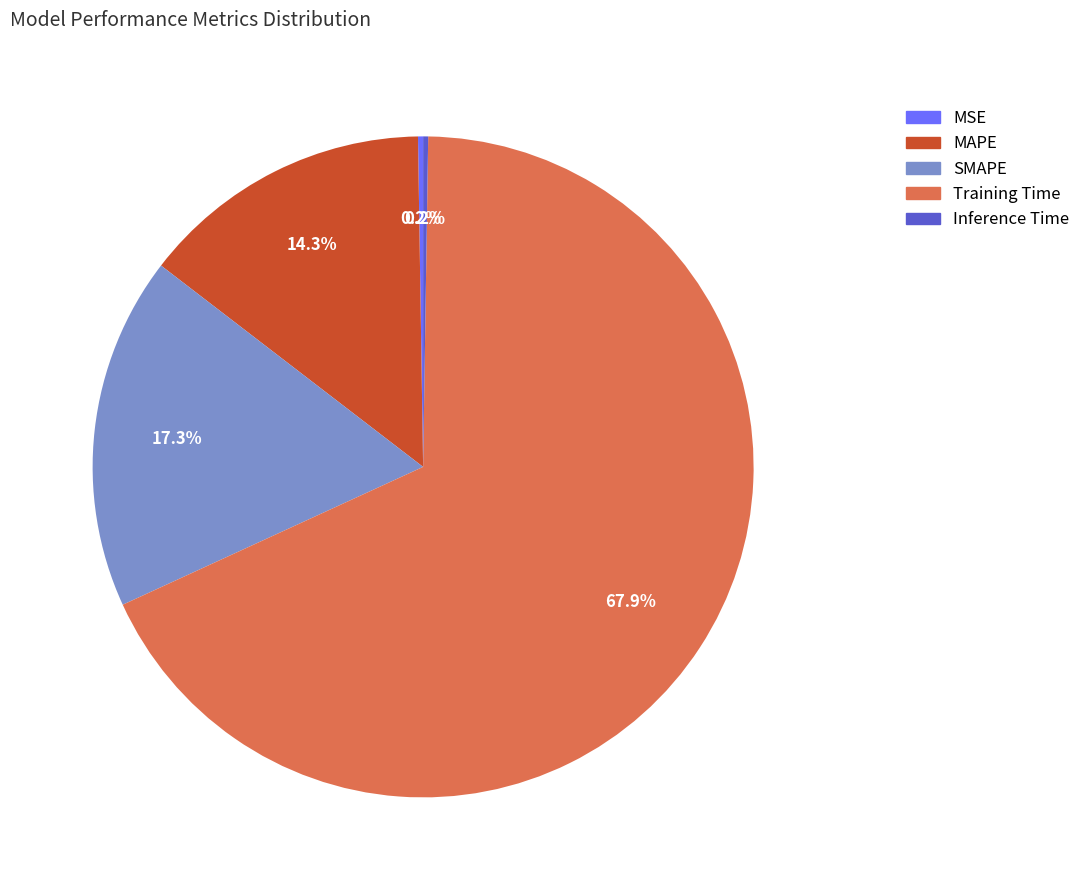

What percentage is NOT represented by MAPE?

85.7%